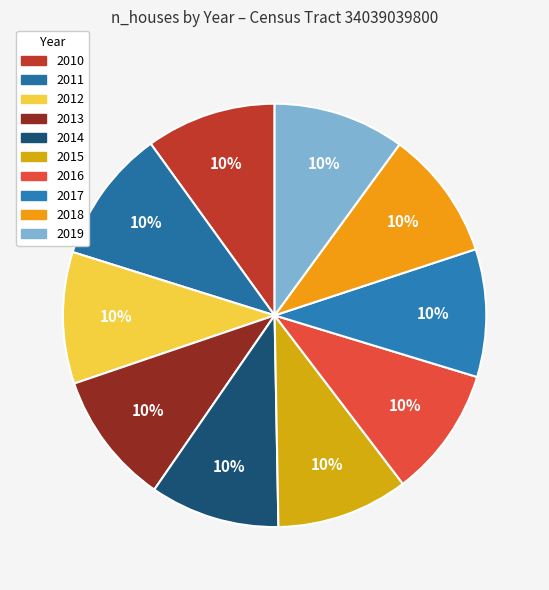

What is the ratio of the value at 2019 to the value at 2016?

1.0